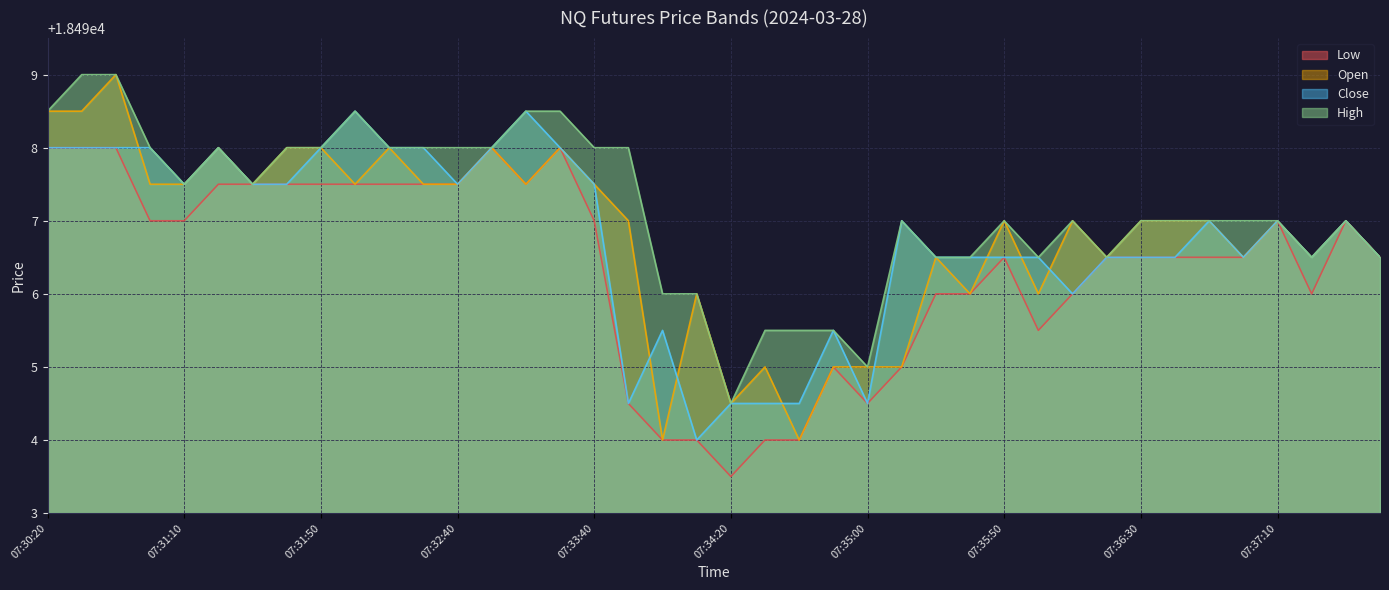

What is the sum of all Open values?

739873.0